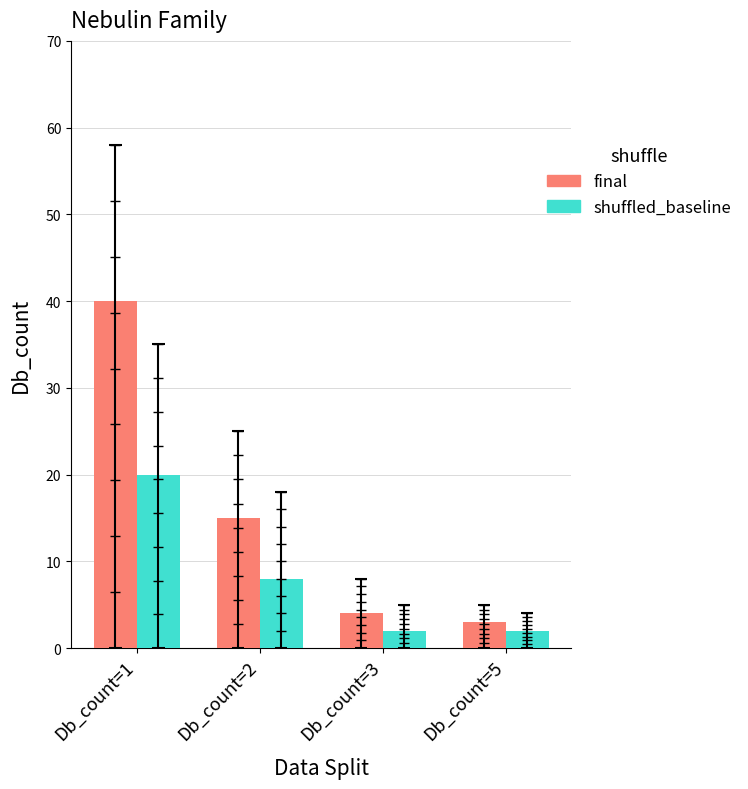

What is the value of the final bar at the 2nd from the left?

15